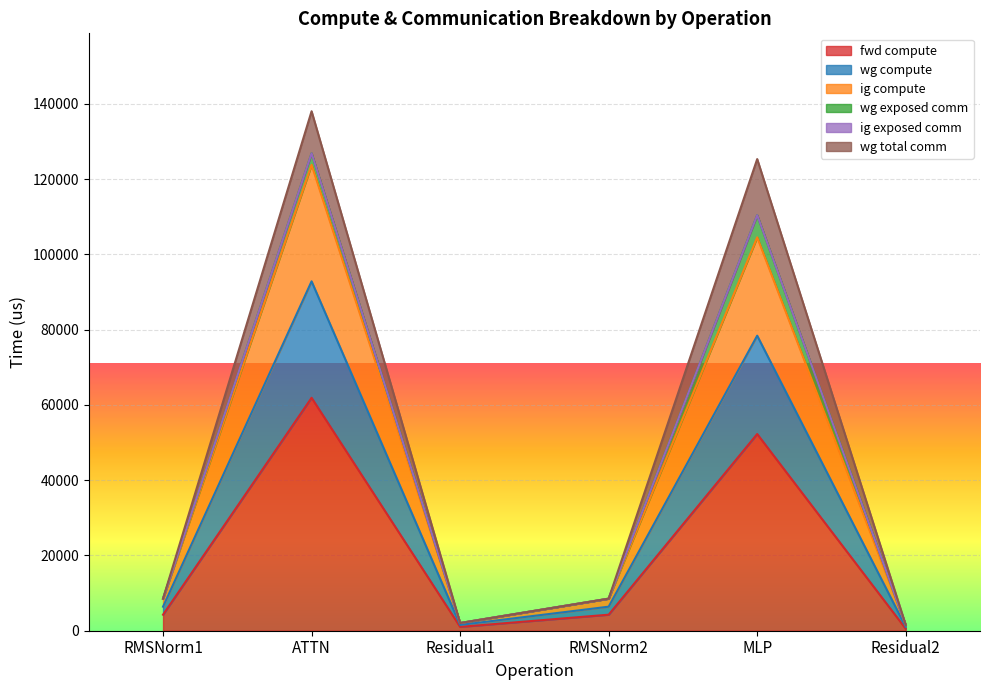

What position from the right is ATTN?

5